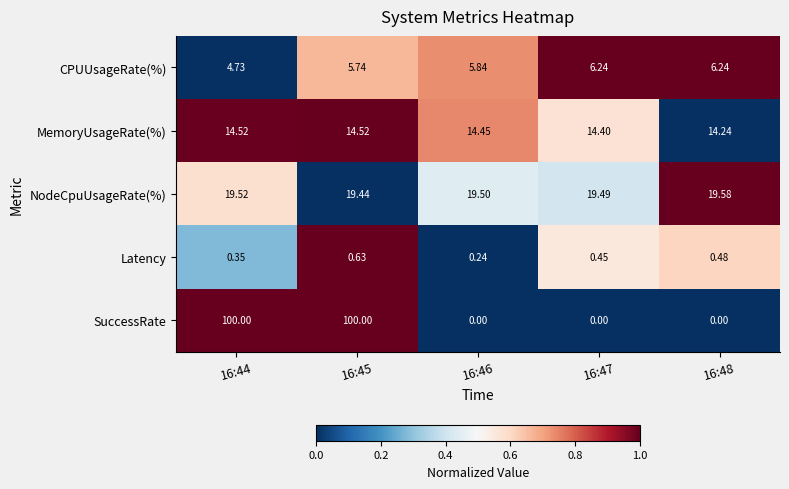

Which series has the widest spread of values?

SuccessRate